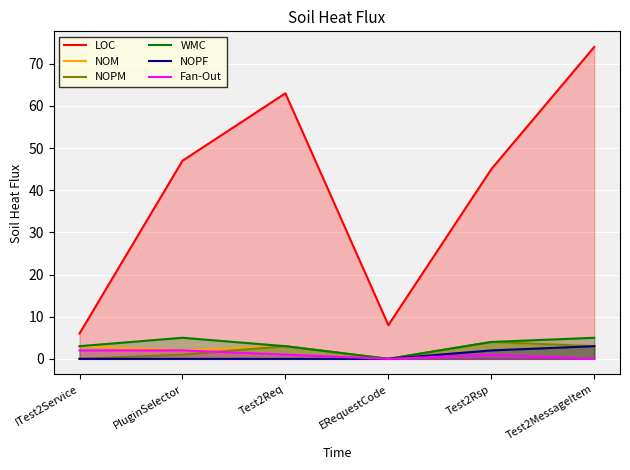

At how many categories does at least one series exceed 16?

4